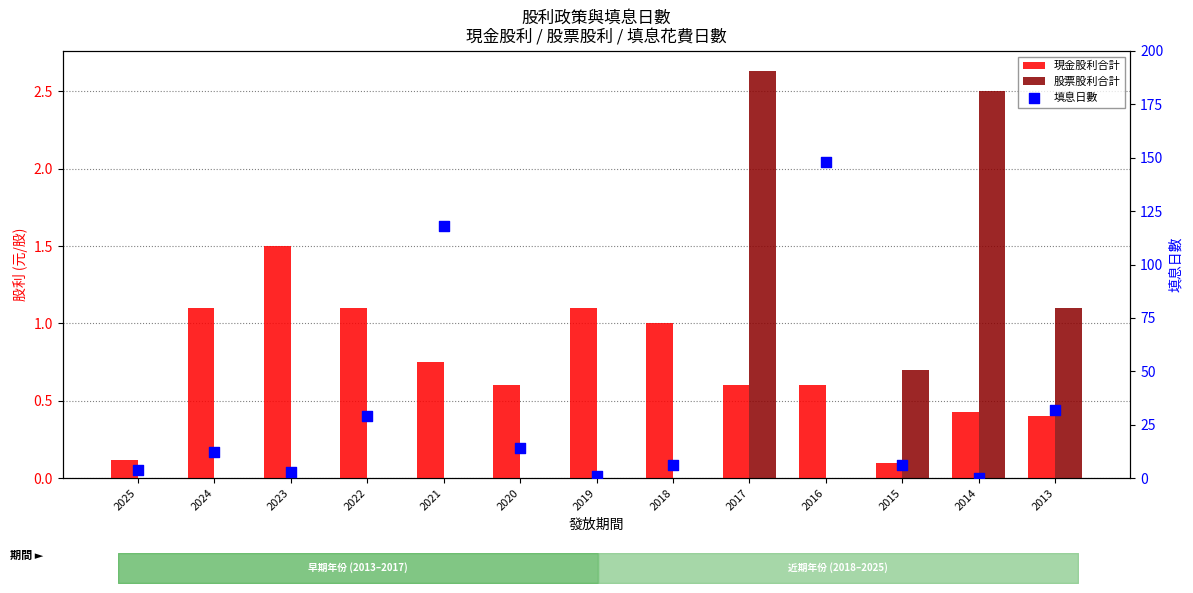

Is the value of 現金股利合計 at 2015 greater than the value of 股票股利合計 at 2020?

Yes